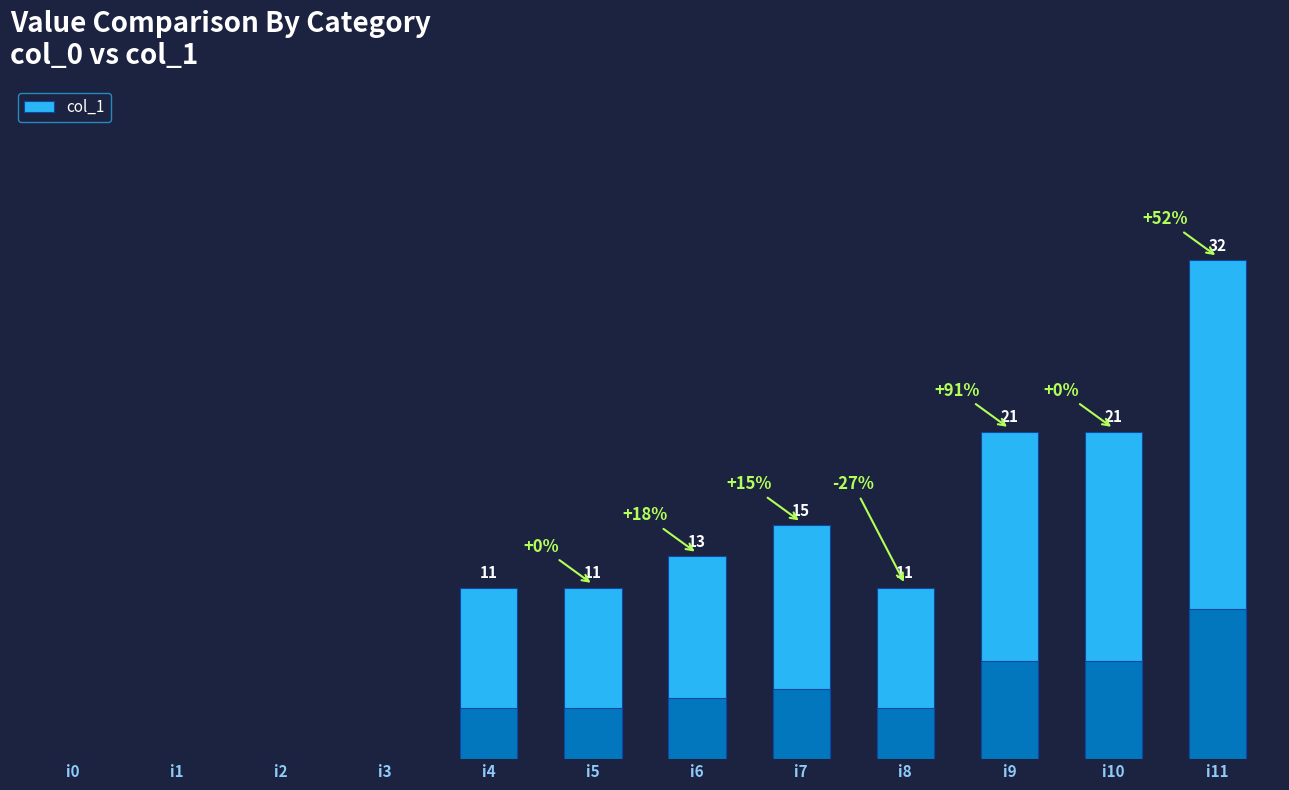

At which label is the value closest to 16?

i7